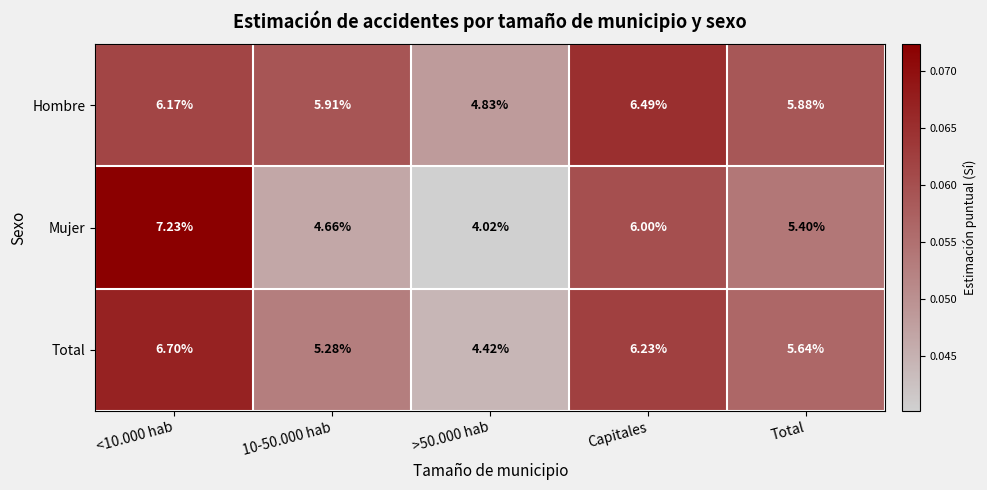

Which series has the largest total across all categories?

Hombre